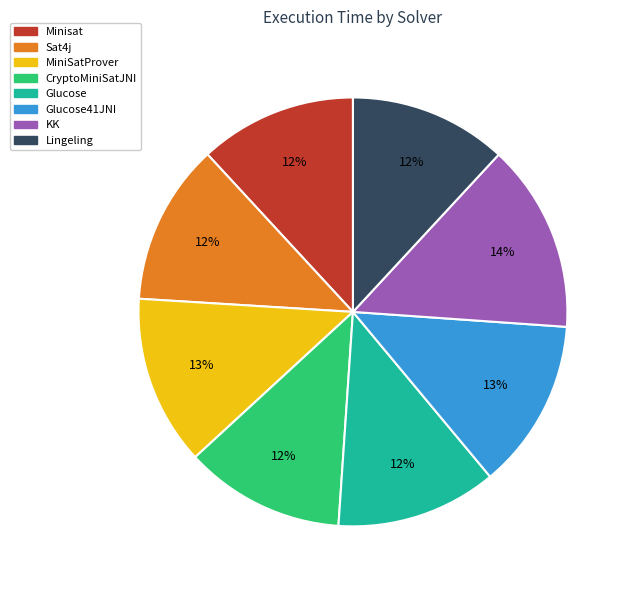

To the nearest percent, what is the difference between the largest and smallest slice percentages?

2%